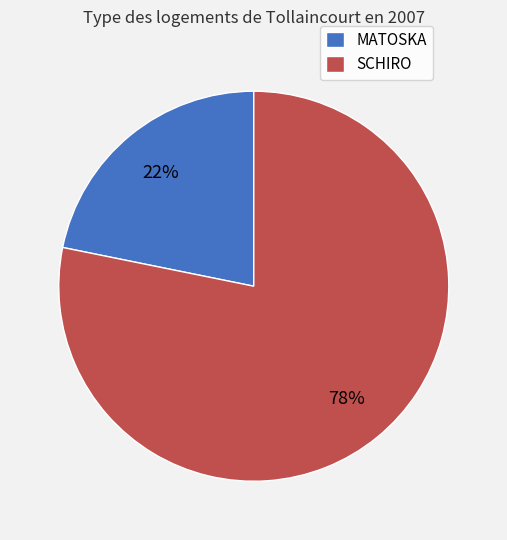

To the nearest percent, what portion does SCHIRO represent?

78%